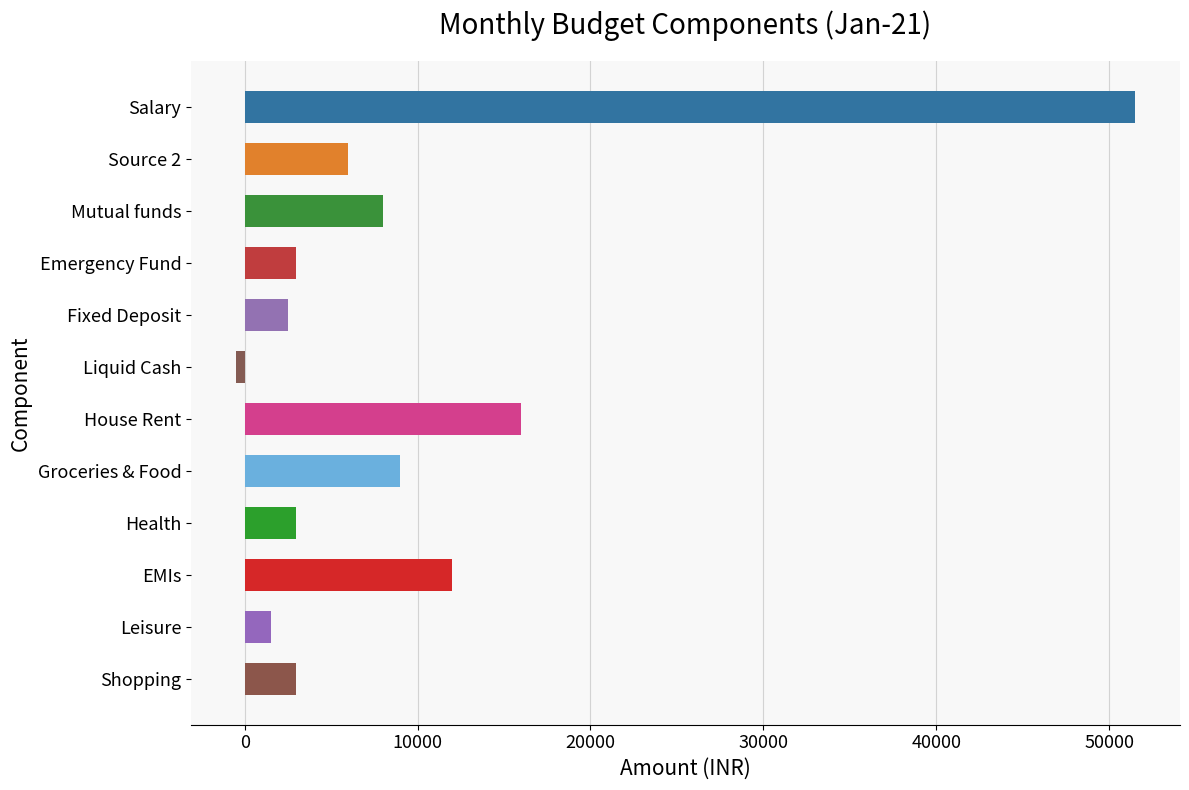

Which has a higher value, Emergency Fund or Source 2?

Source 2